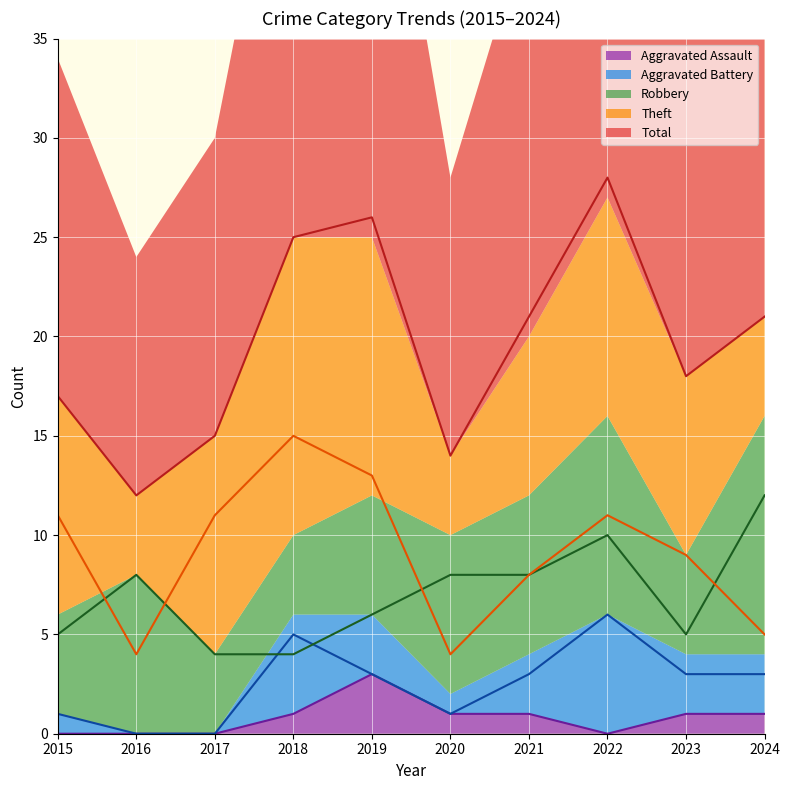

True or false: Theft has a value of 11 at 2015.

True